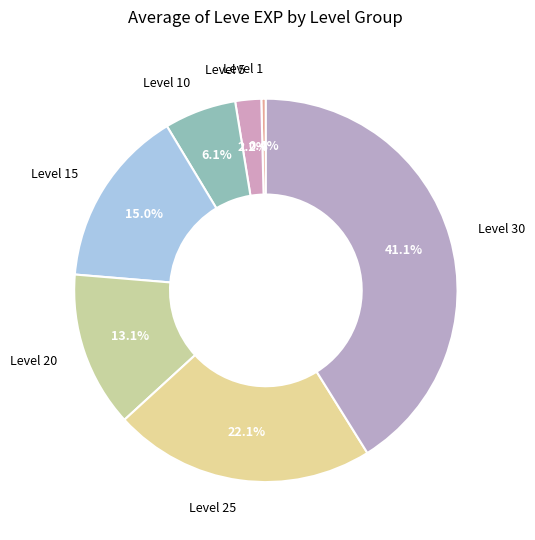

Rank the categories by value from highest to lowest.

Level 30, Level 25, Level 15, Level 20, Level 10, Level 5, Level 1